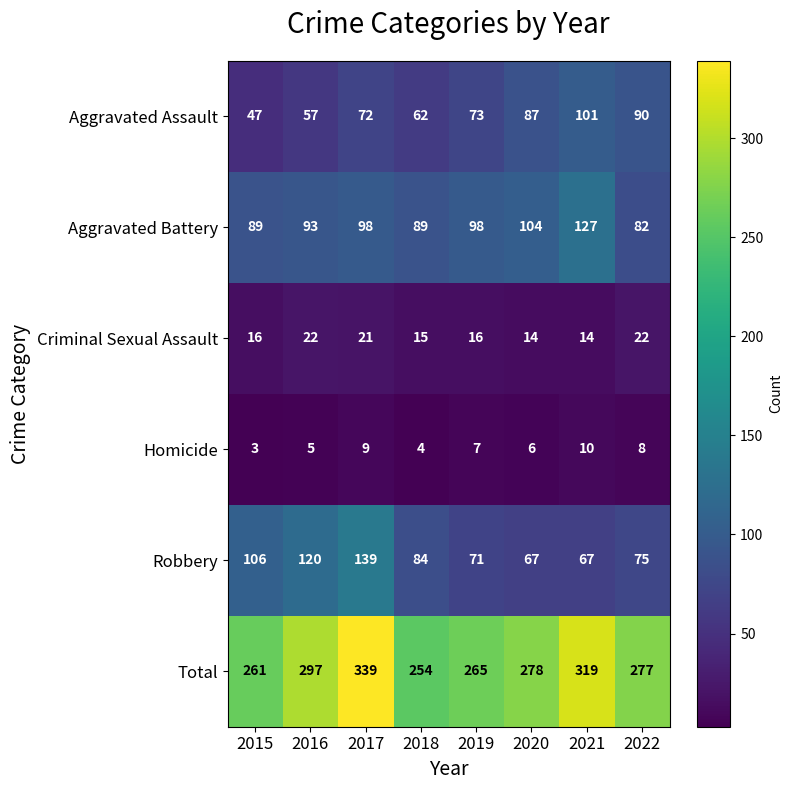

At which label does Total first exceed 278?

2016